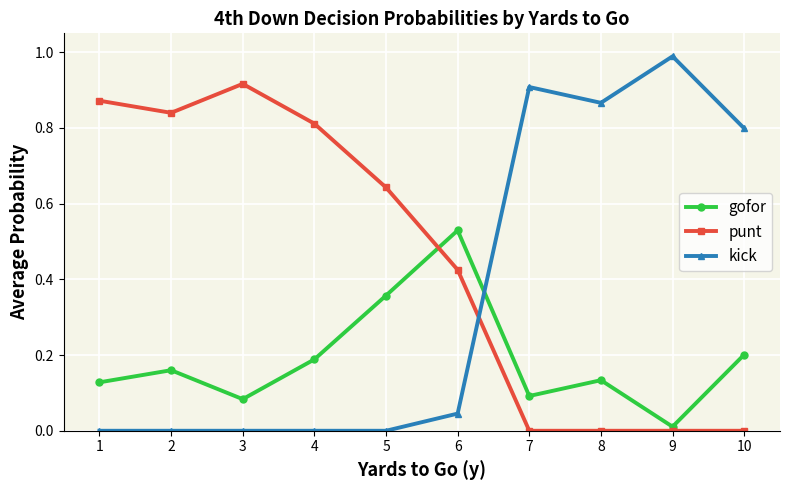

How many intersections are there between gofor and punt?

1